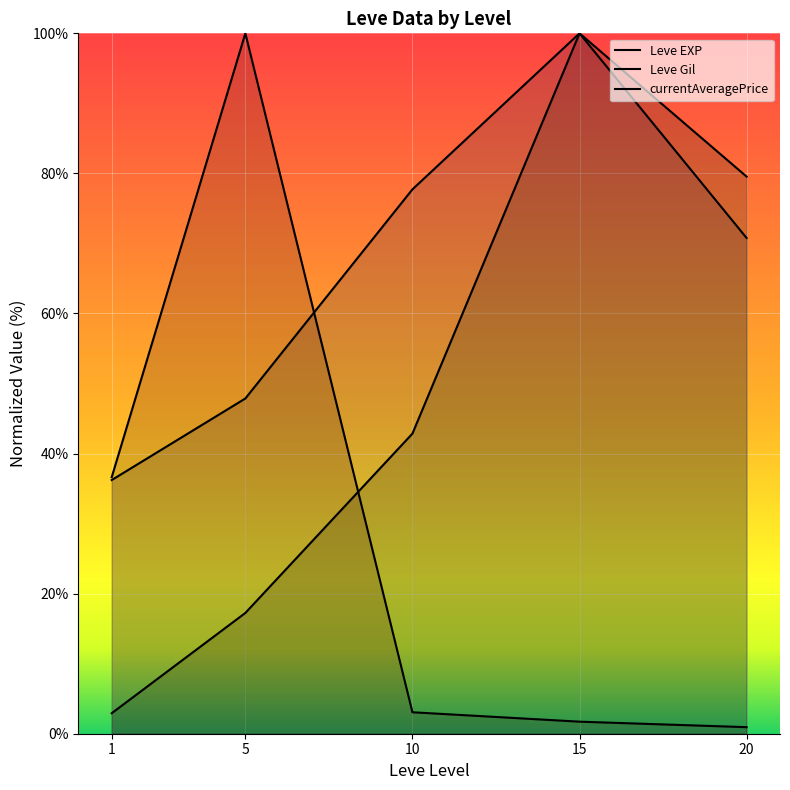

Rank the categories by Leve Gil value from highest to lowest.

15, 10, 20, 5, 1